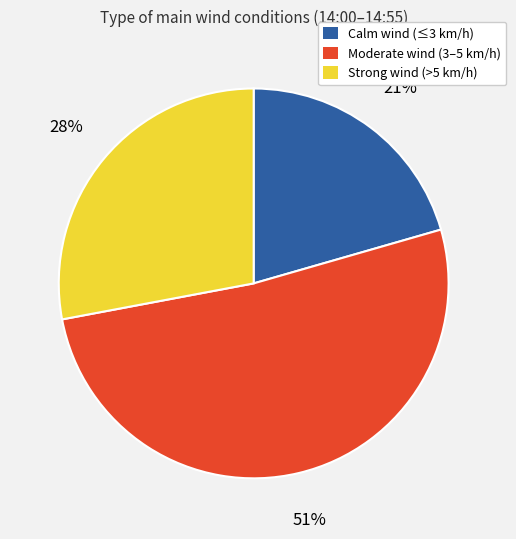

Combined, do Strong wind (>5 km/h) and Moderate wind (3–5 km/h) account for over 50%?

Yes